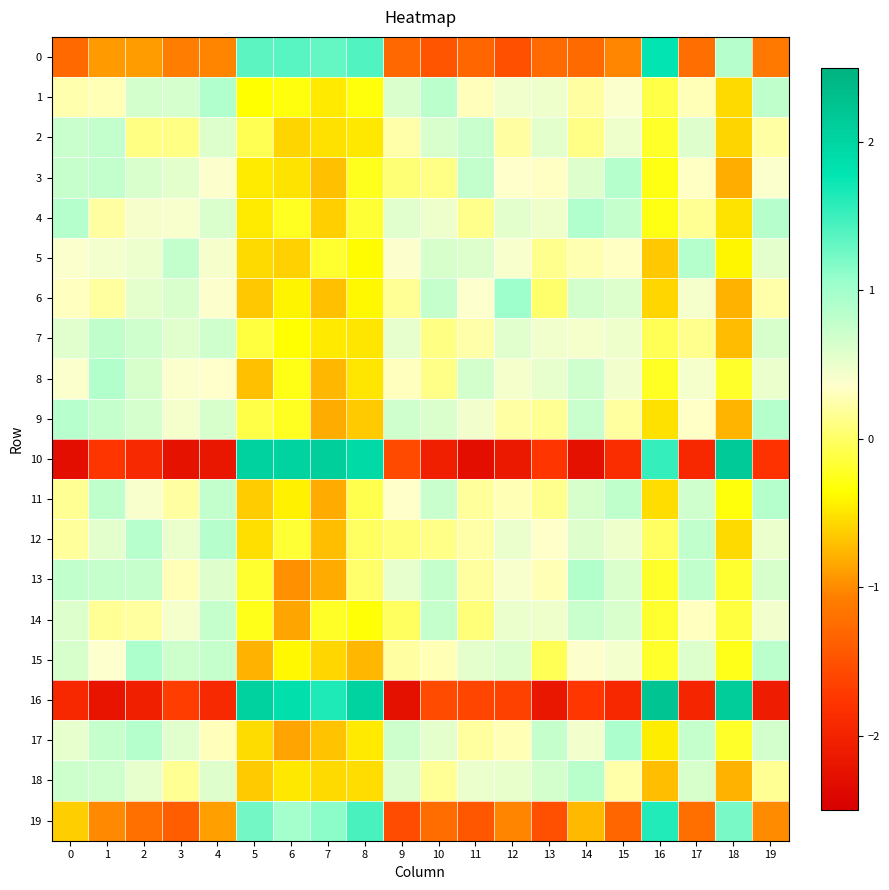

At how many categories does at least one series exceed 0?

20